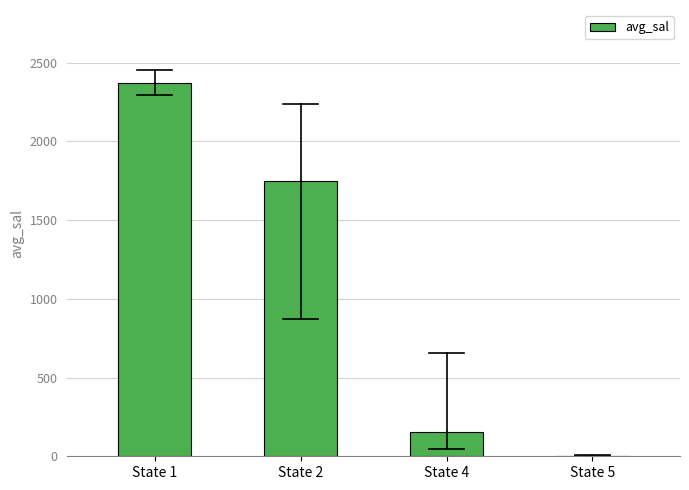

What is the change in value from State 1 to State 4?

-2216.3